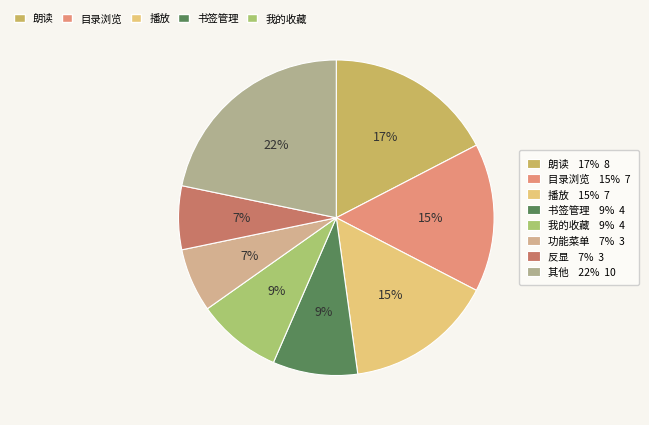

Does any single category account for the majority?

No